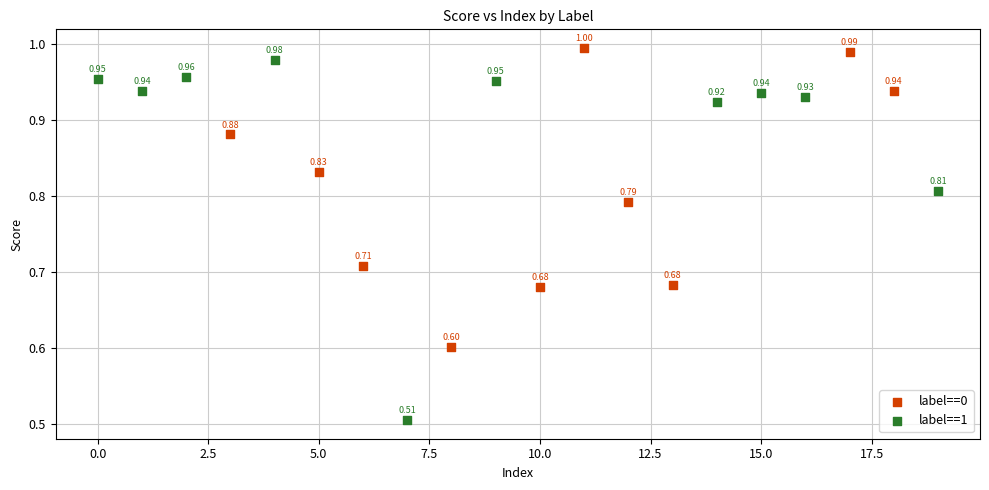

Which series has the widest spread of Y values?

label==1